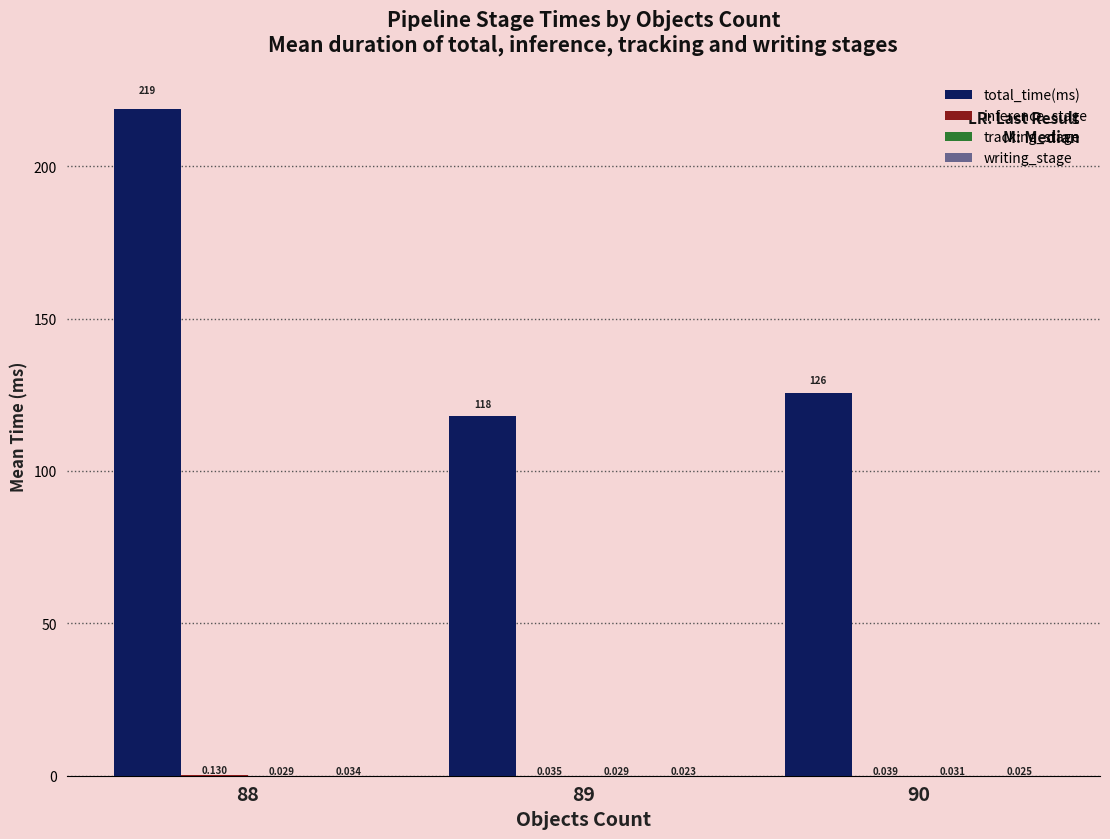

At how many categories does at least one series exceed 190?

1